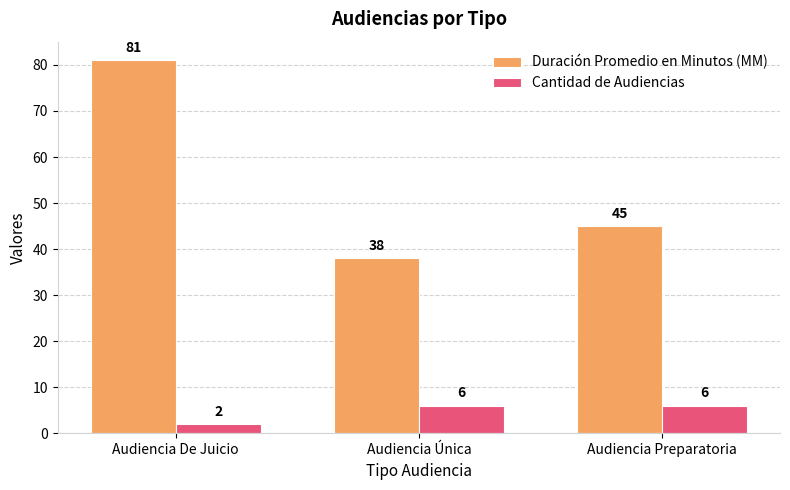

The value of Duración Promedio en Minutos (MM) at Audiencia Preparatoria is 45. True or false?

True